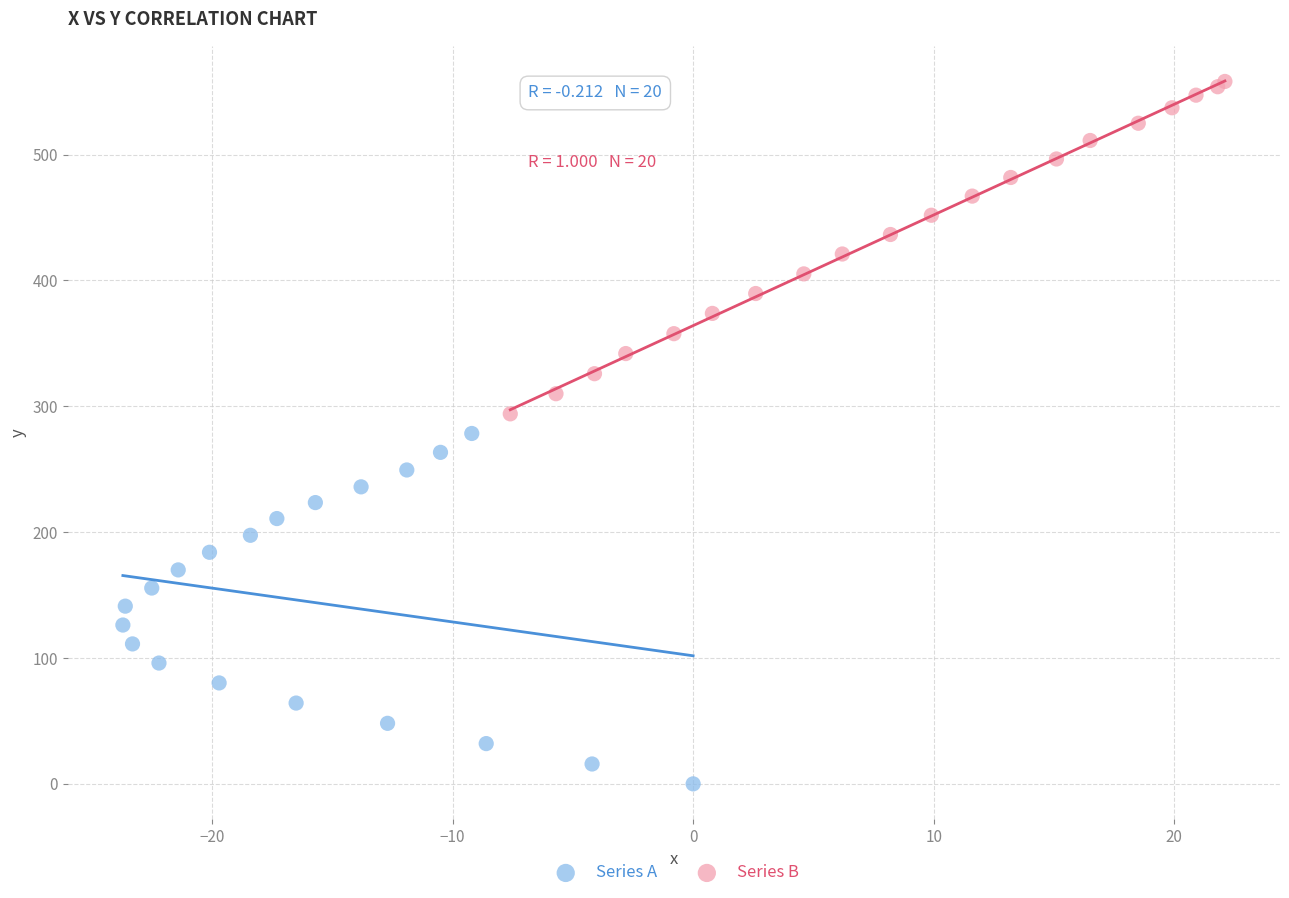

Which series contains the lowest Y value?

Series A